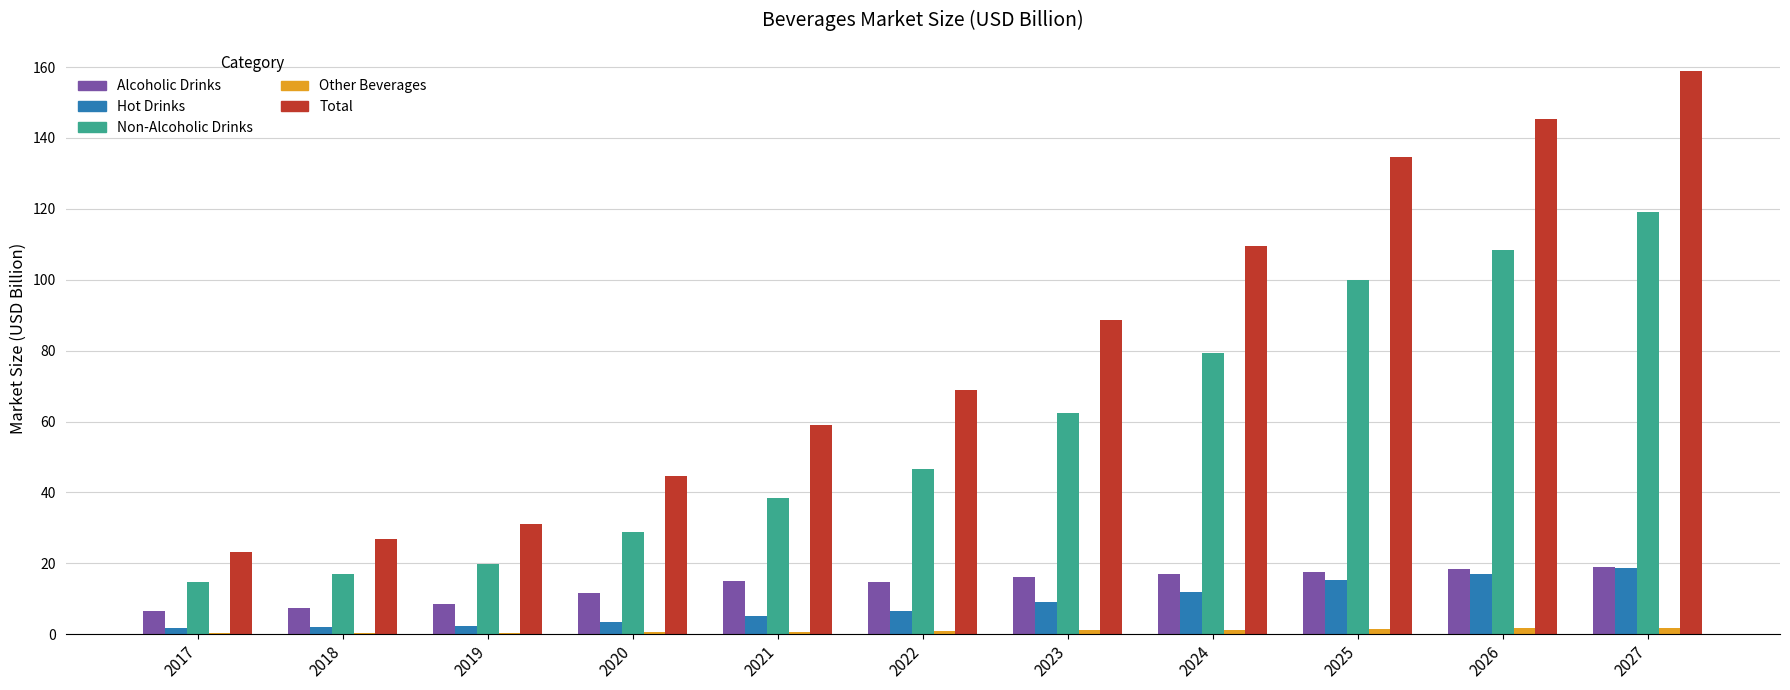

What is the sum of the Non-Alcoholic Drinks values at 2018 and 2025?

117.1